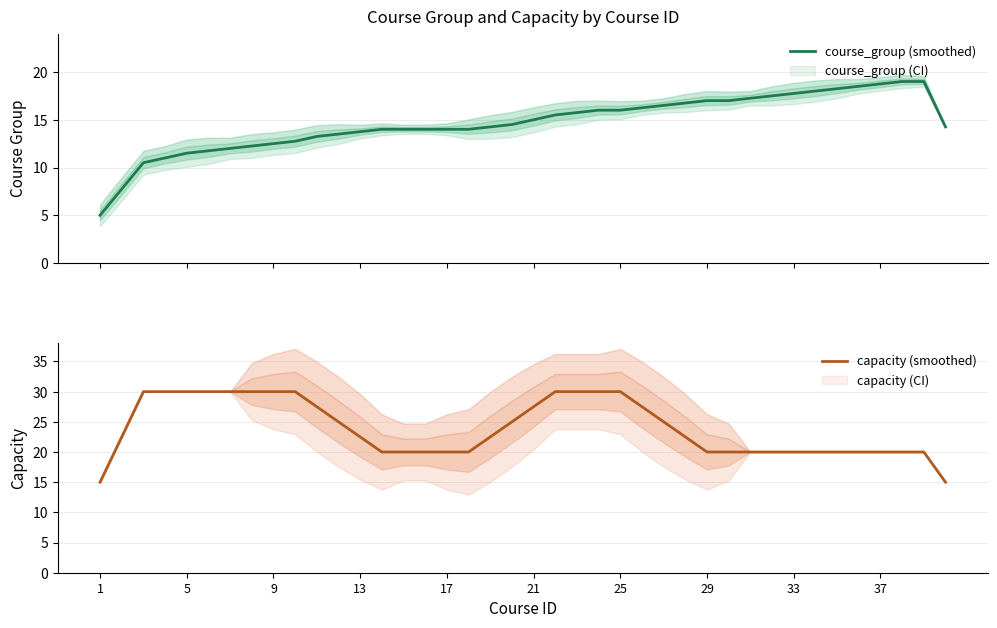

What is the minimum value for course_group (smoothed)?

5.0